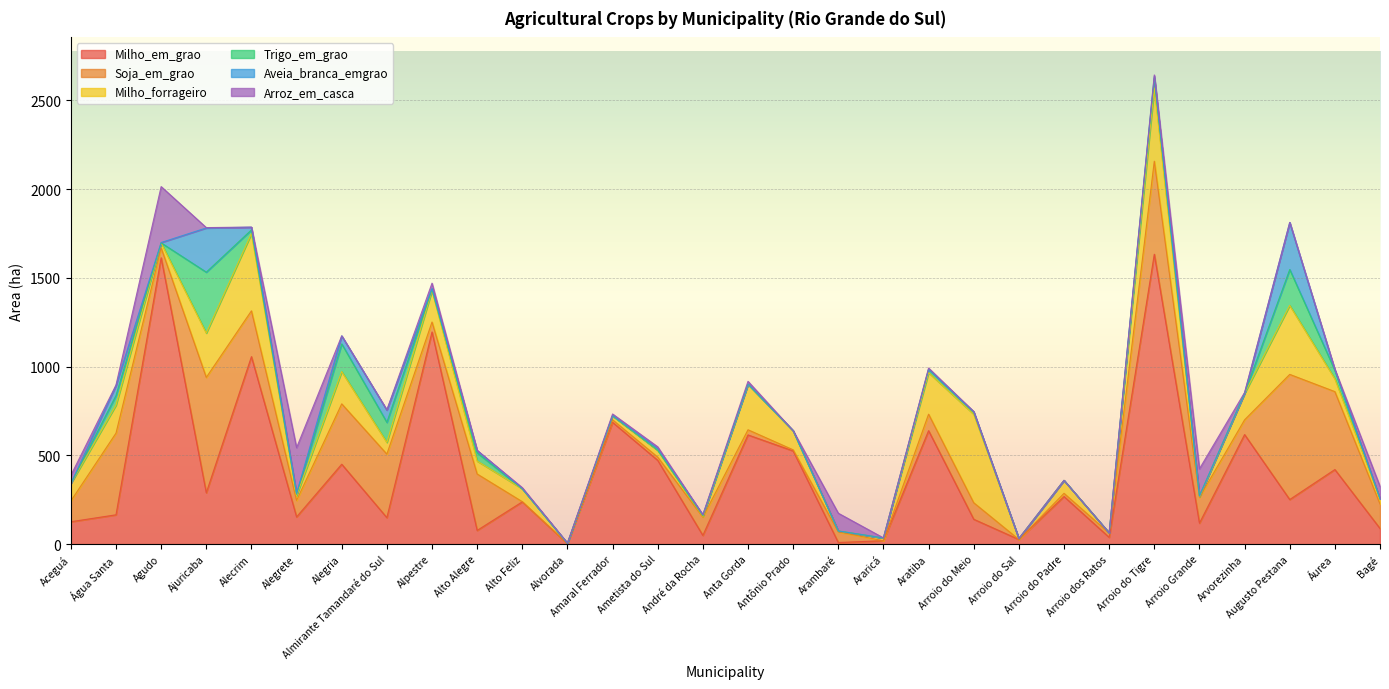

At which label is Aveia_branca_emgrao closest to 132?

Almirante Tamandaré do Sul